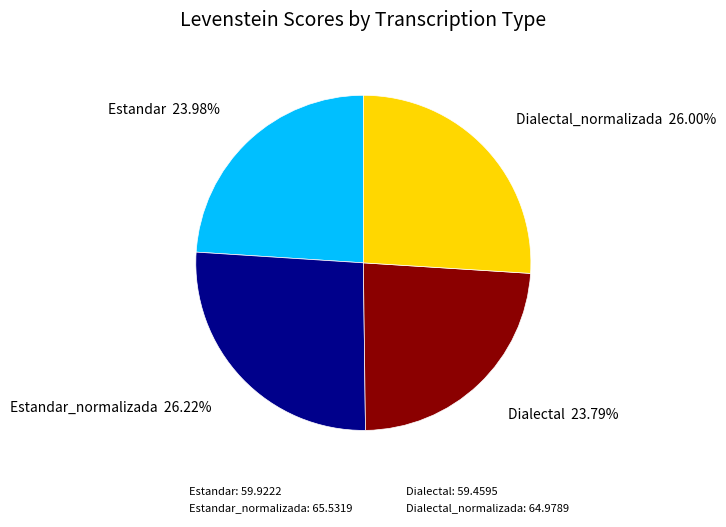

Approximately how many times larger is the value at Dialectal_normalizada: 64.9789 compared to Estandar: 59.9222?

1.1